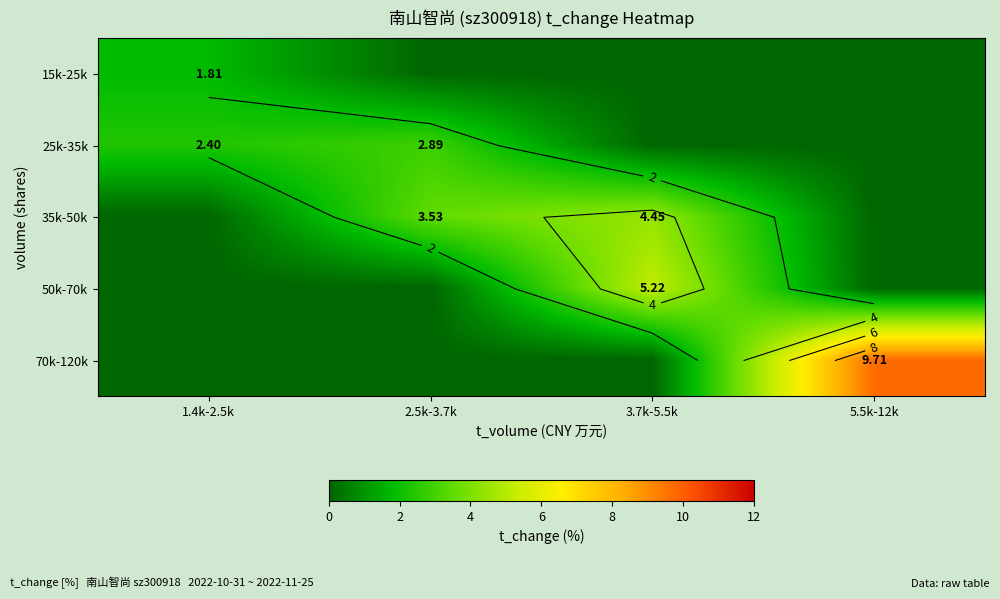

The 70k-120k series shows 6.6 at 2.5k-3.7k. True or false?

False